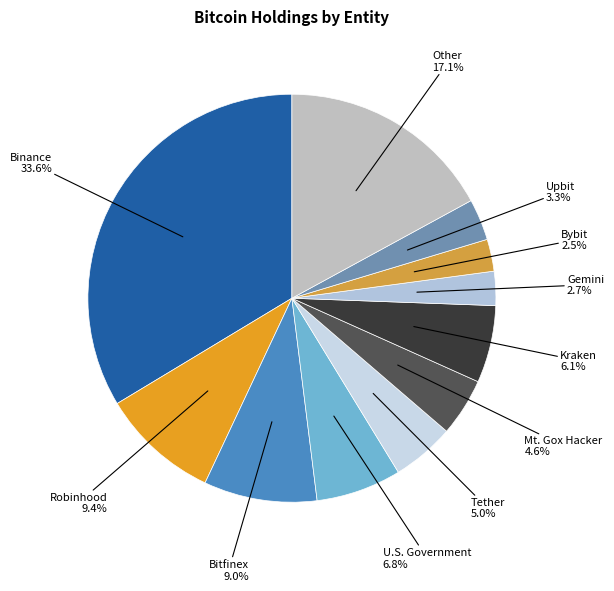

Does Robinhood represent more than half of the total?

No